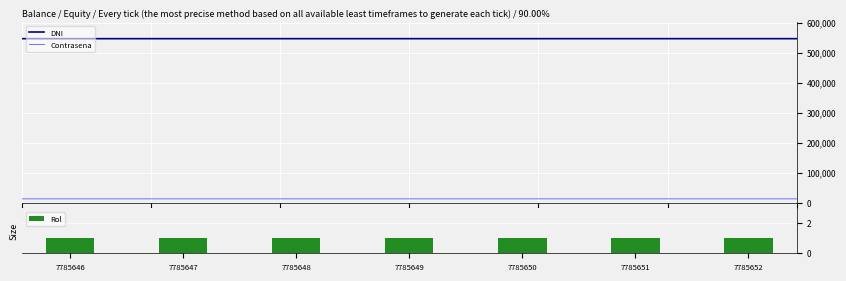

Is it true that Contrasena equals 12348 at 7785649?

True